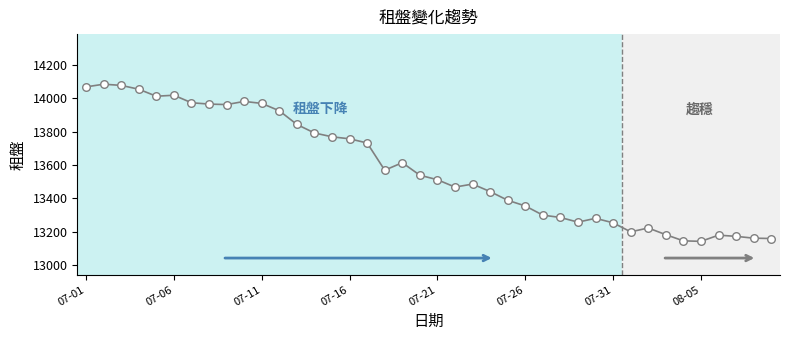

What is the maximum value shown in the chart?

14084